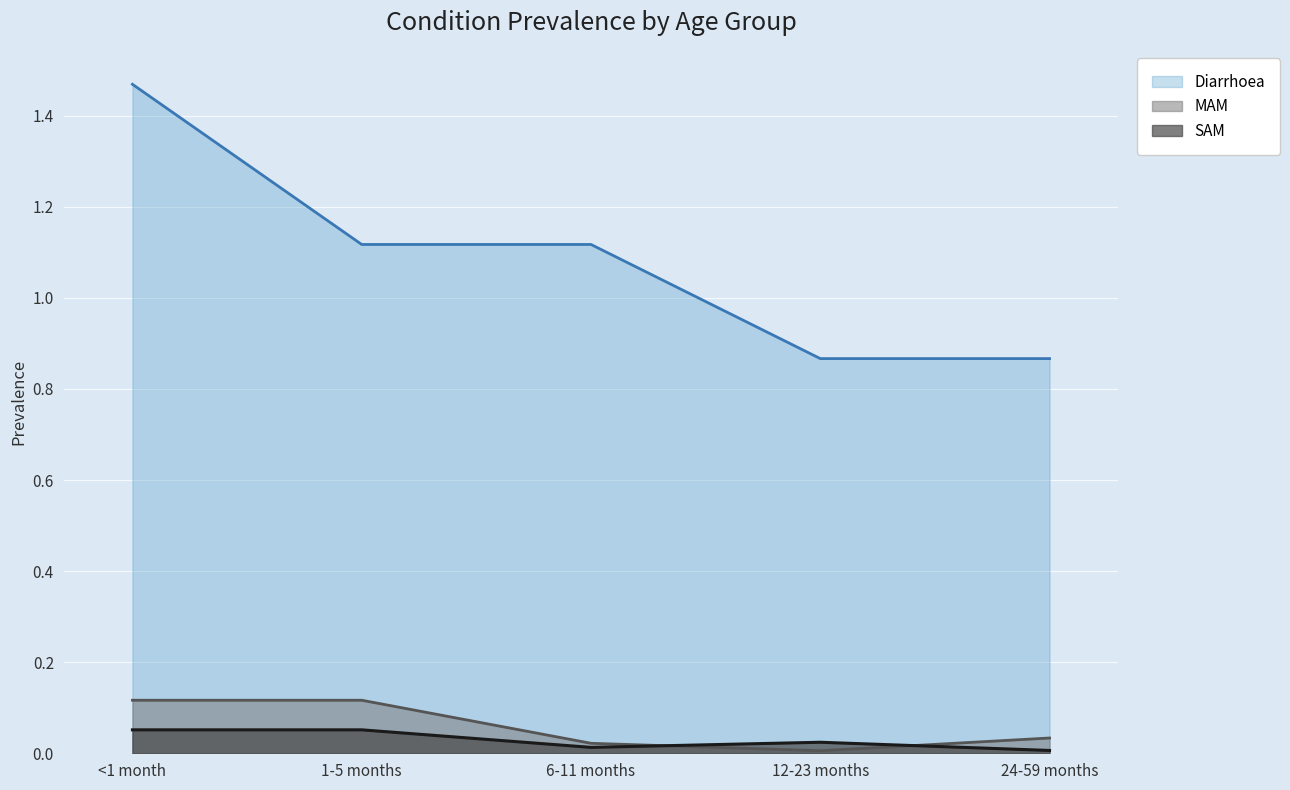

Rank the categories by MAM value from lowest to highest.

12-23 months, 6-11 months, 24-59 months, <1 month, 1-5 months